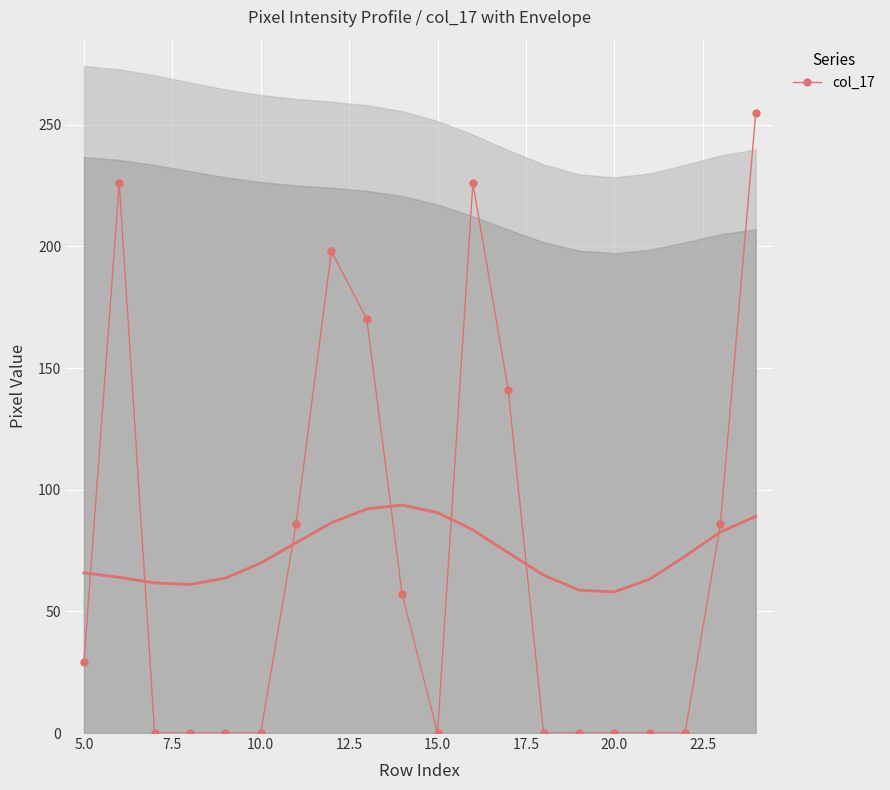

What is the maximum value for col_17?

255